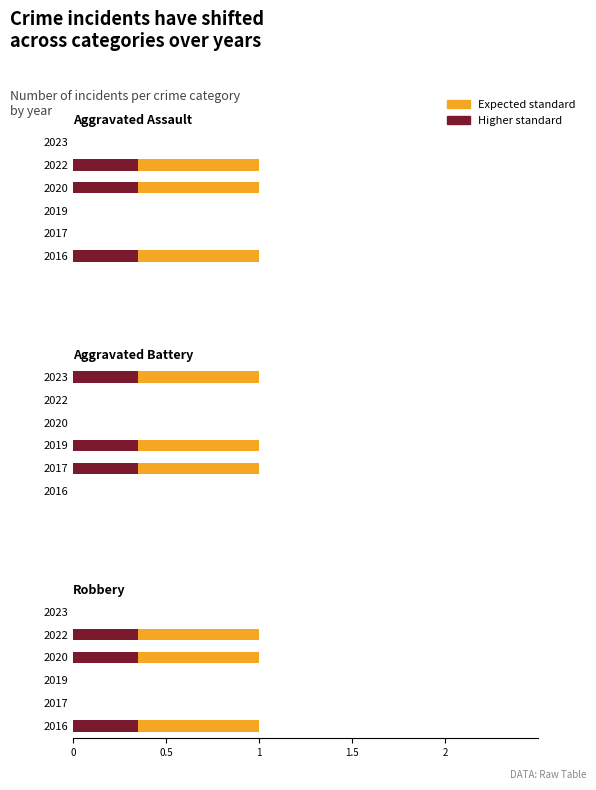

Count the Aggravated Assault values in the range 0 to 1.

6